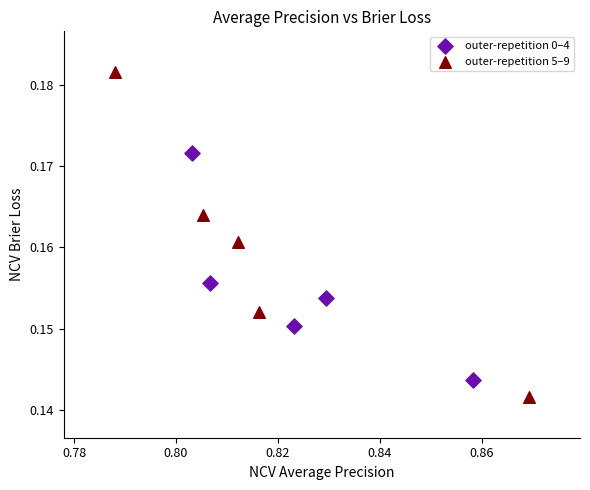

Which series reaches the minimum Y coordinate?

outer-repetition 5–9